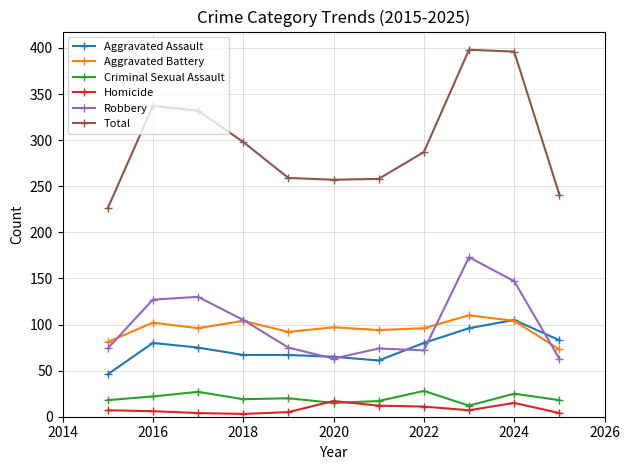

True or false: Robbery and Homicide intersect in this chart.

False